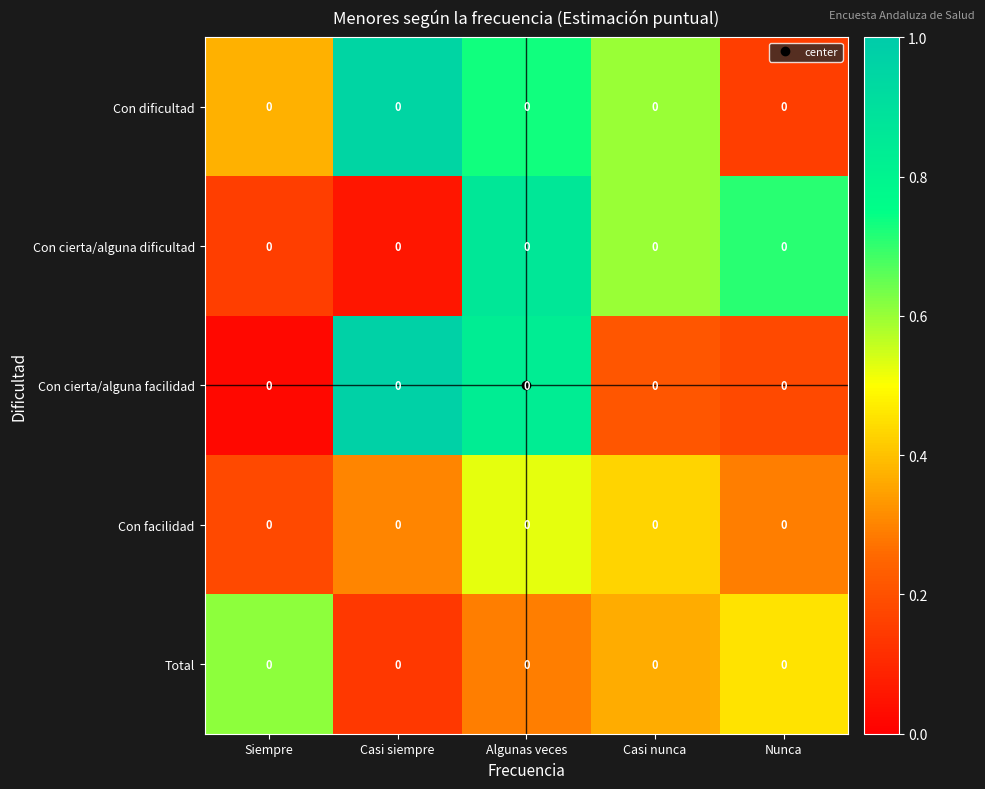

Rank the series by their maximum value, from highest to lowest.

Con cierta/alguna facilidad, Con dificultad, Con cierta/alguna dificultad, Total, Con facilidad